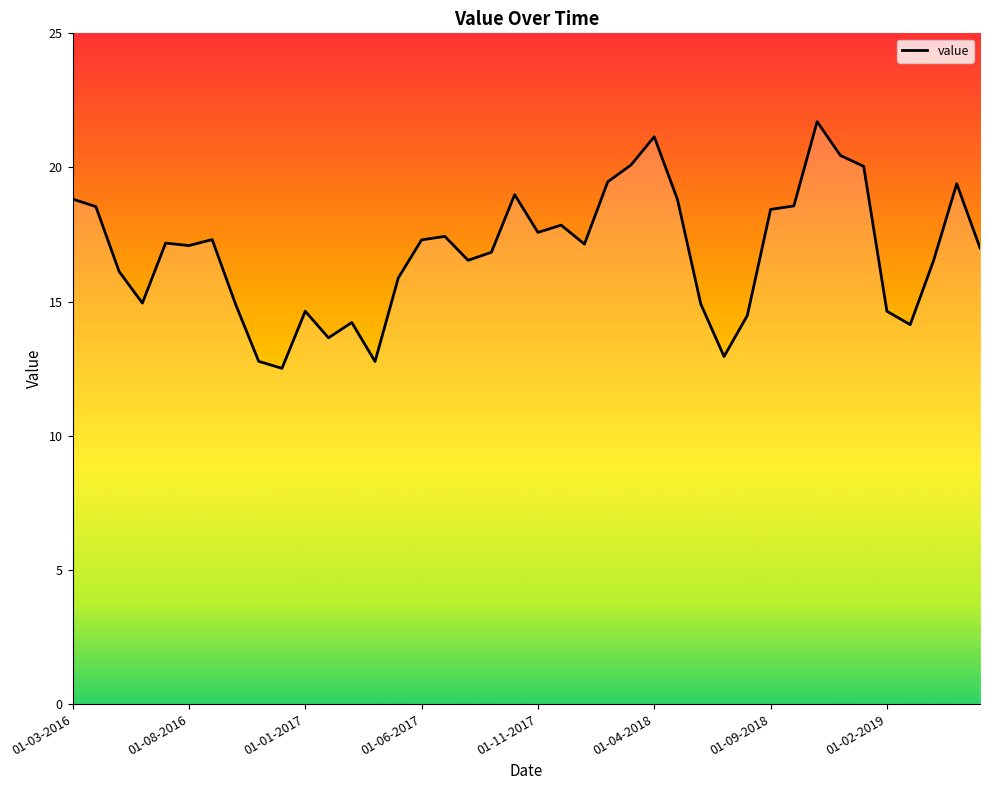

What is the maximum value shown in the chart?

21.7